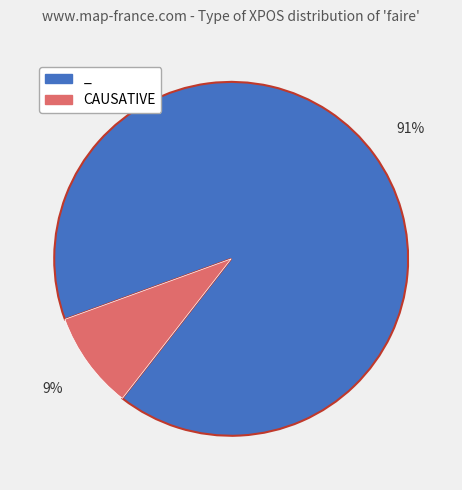

Is there a majority slice in this chart?

Yes